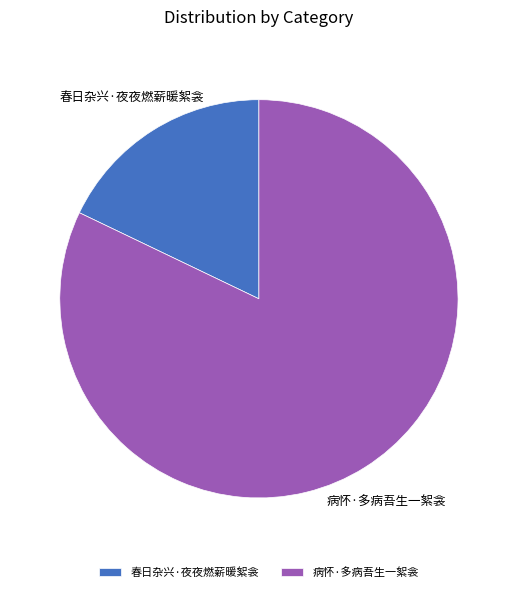

True or false: 病怀·多病吾生一絮衾 accounts for 82% of the total.

True